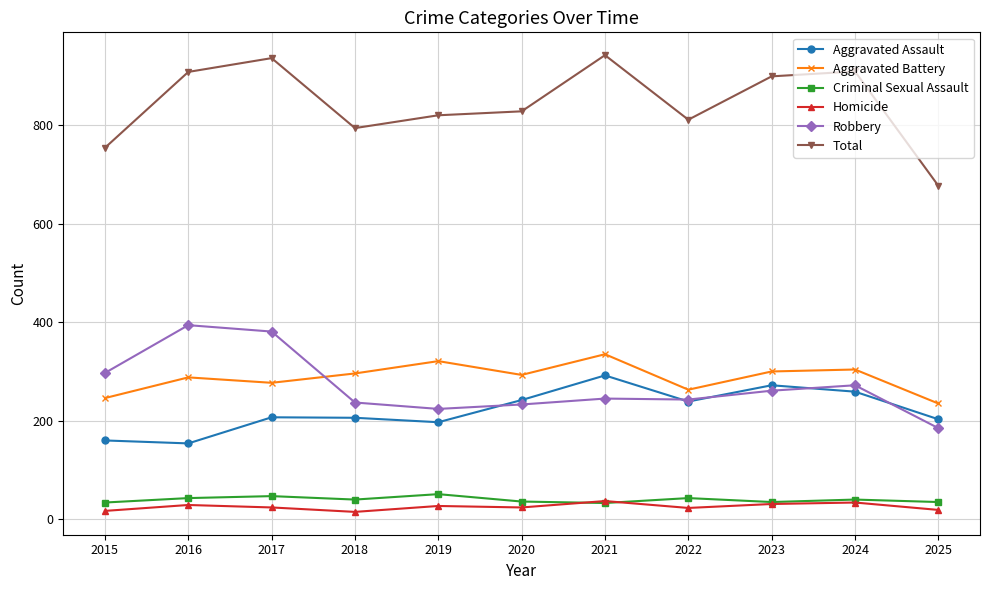

What is the value of the Robbery point at the 3rd from the left?

381